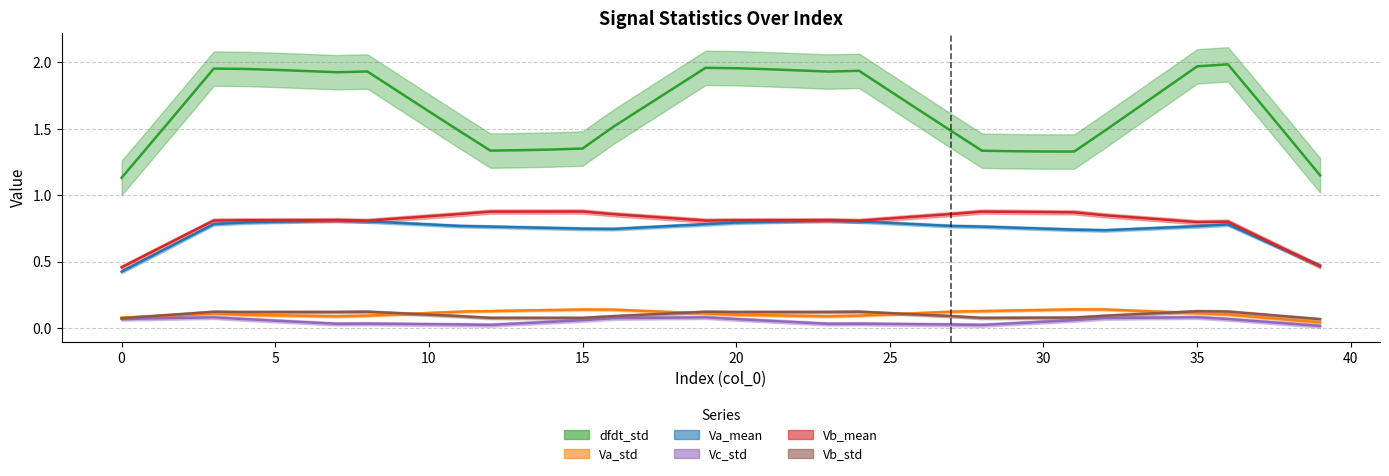

In Vc_std (trend), how many points are higher than both neighbors (excluding endpoints)?

5